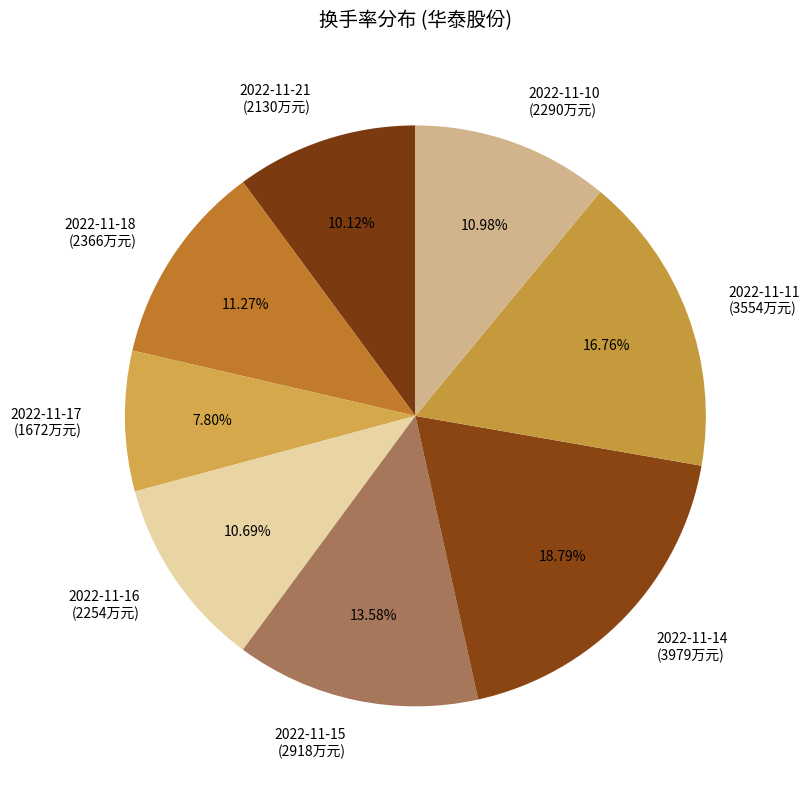

How many segments does this pie chart have?

8